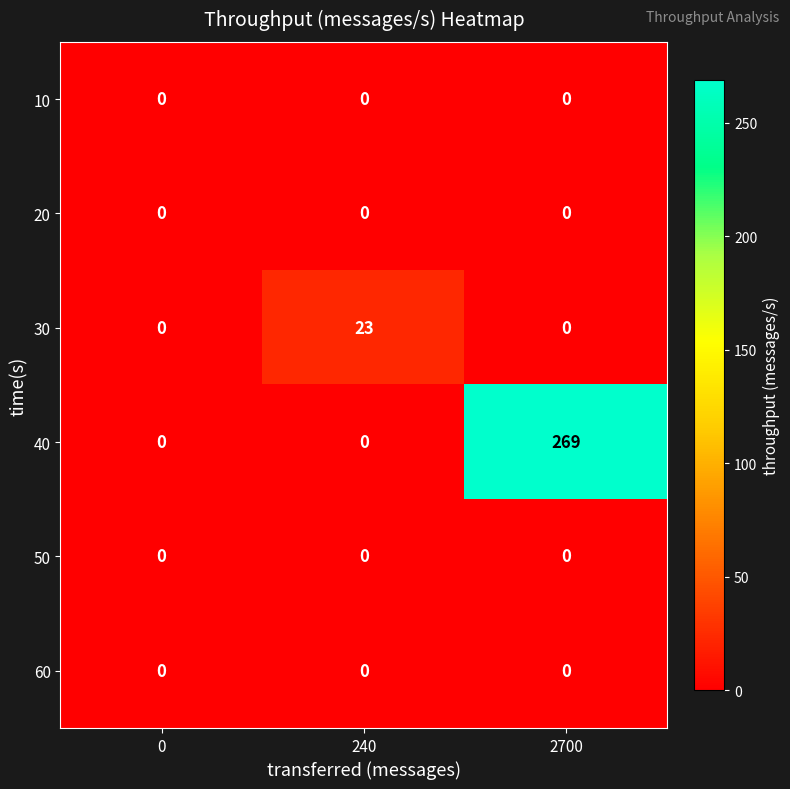

Which series has the largest total across all categories?

40